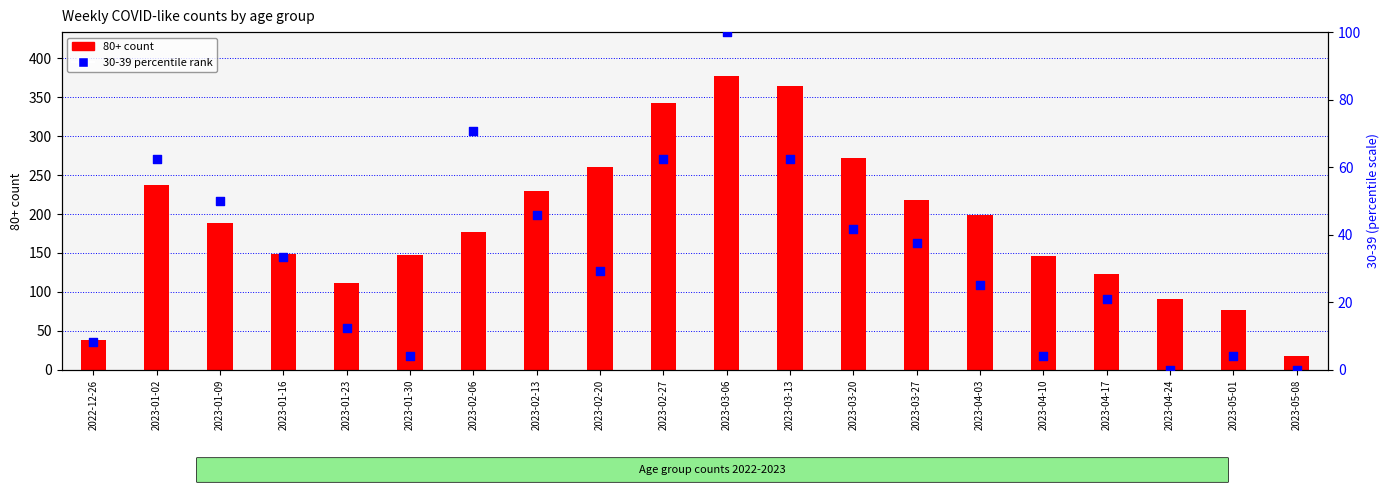

Between 2023-03-20 and 2023-05-08, which is larger?

2023-03-20